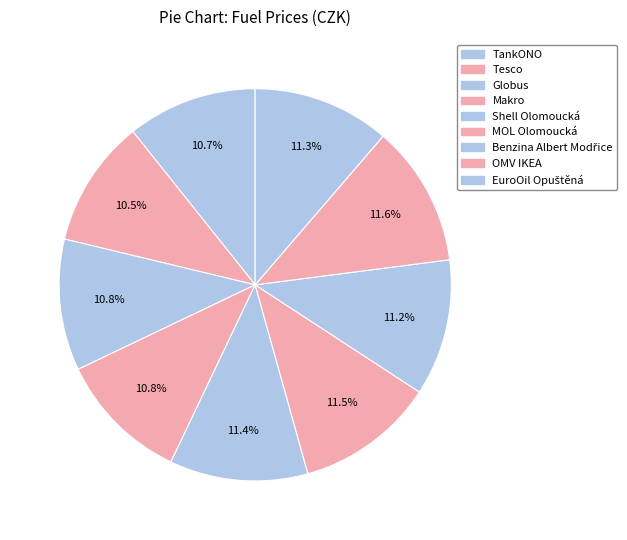

The Tesco slice represents 11% of the pie. True or false?

True